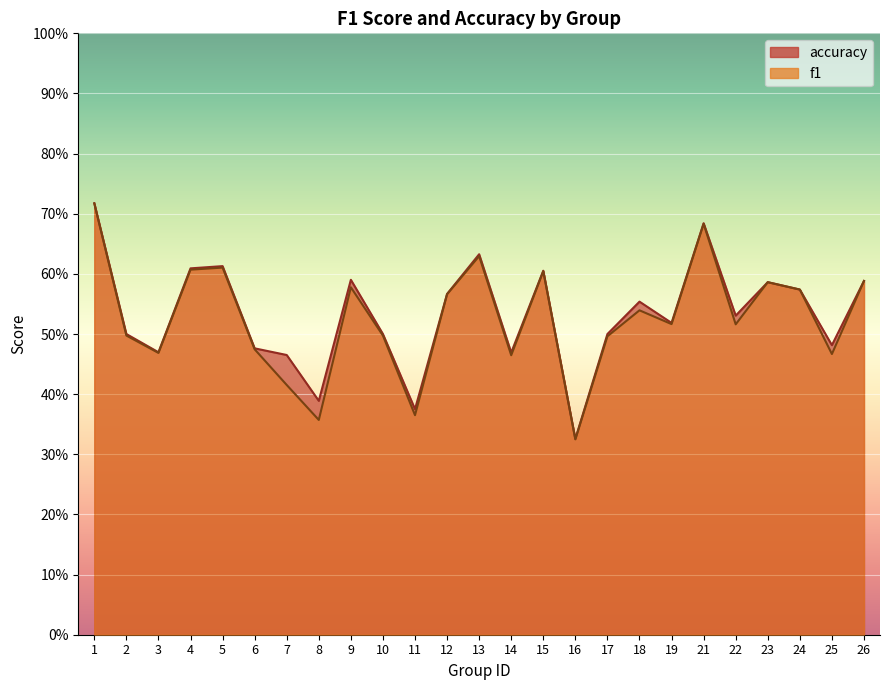

At which category does f1 reach its first local peak?

5